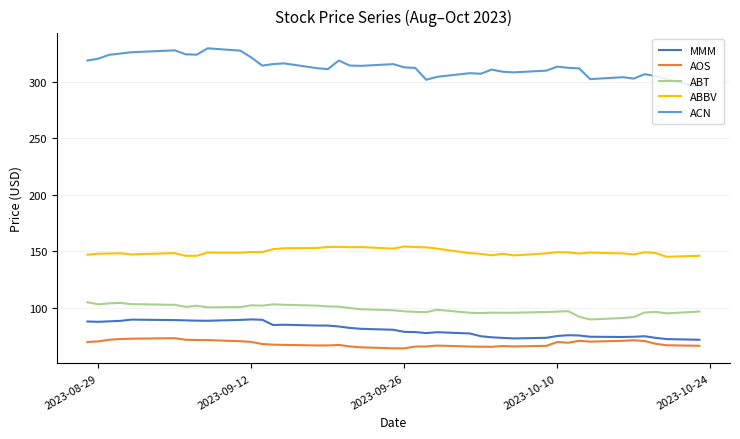

Which series has the widest spread of values?

ACN